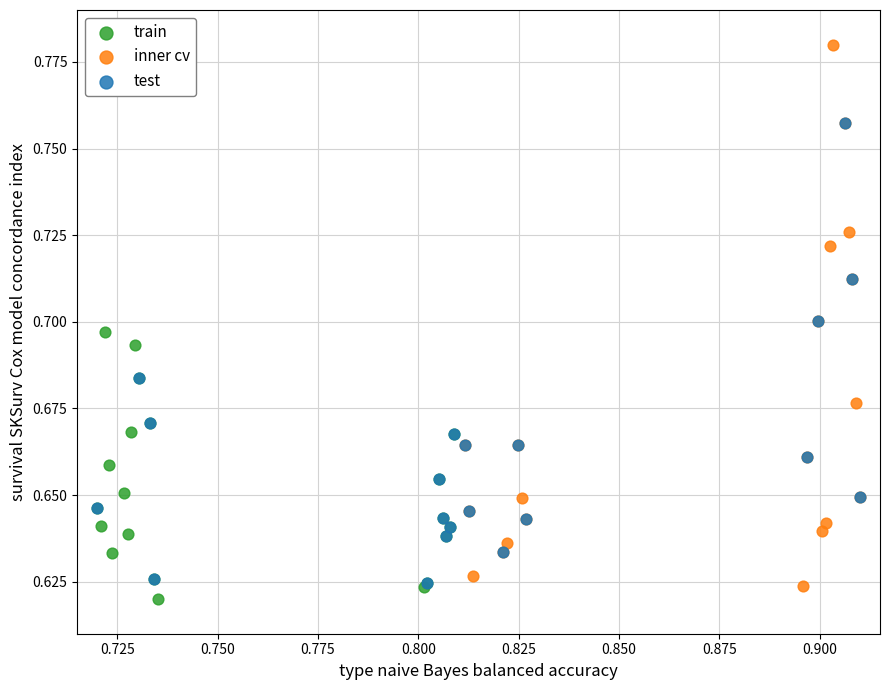

Which series reaches the maximum Y coordinate?

inner cv